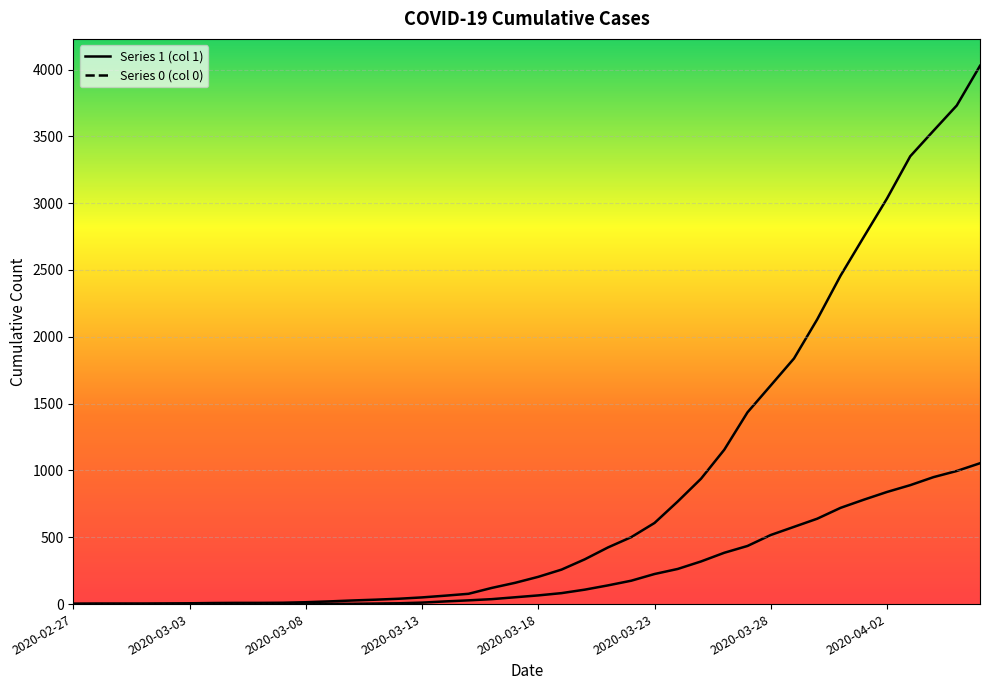

The 1 series shows 2 at 2020-03-05. True or false?

False